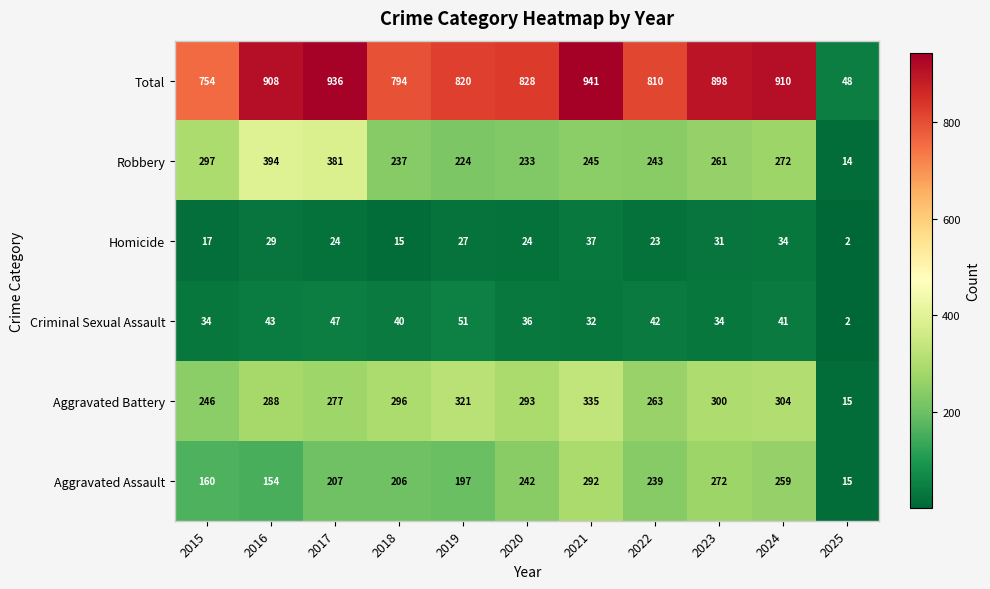

The Aggravated Battery series shows 277 at 2017. True or false?

True